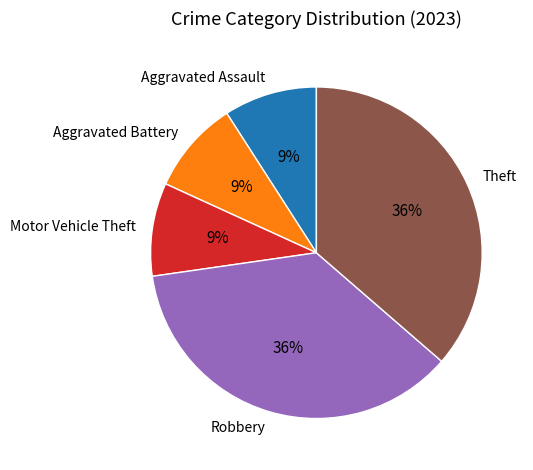

To the nearest percent, what percentage of the pie is Robbery?

36%